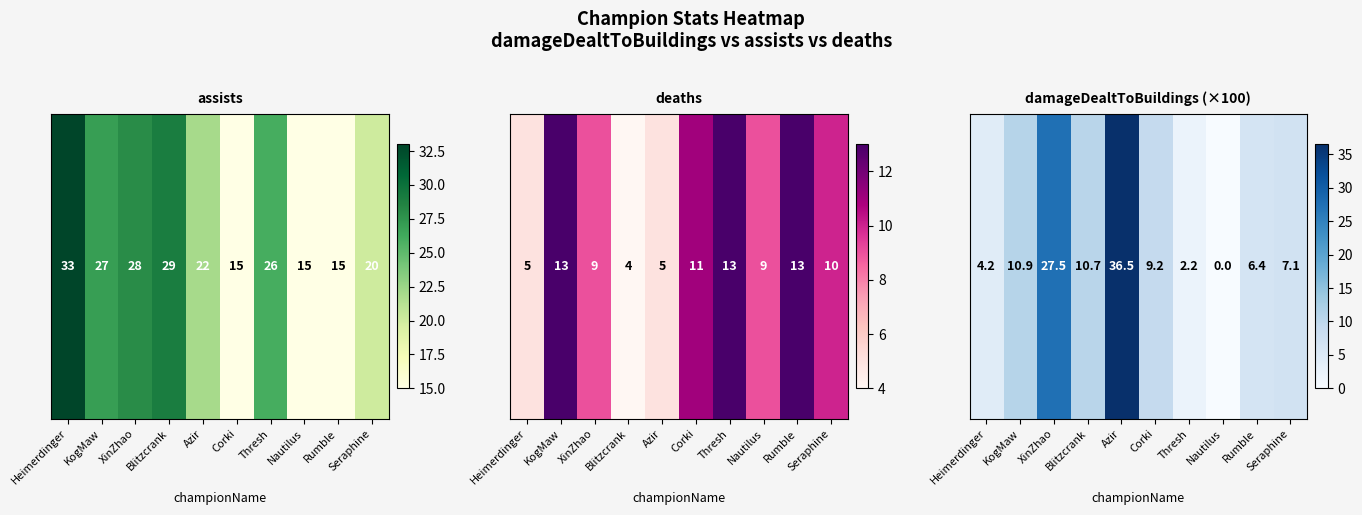

Reading left to right, list all the values displayed in this chart.

Heimerdinger=4.2	KogMaw=10.9	XinZhao=27.5	Blitzcrank=10.7	Azir=36.5	Corki=9.2	Thresh=2.2	Nautilus=0.0	Rumble=6.4	Seraphine=7.1